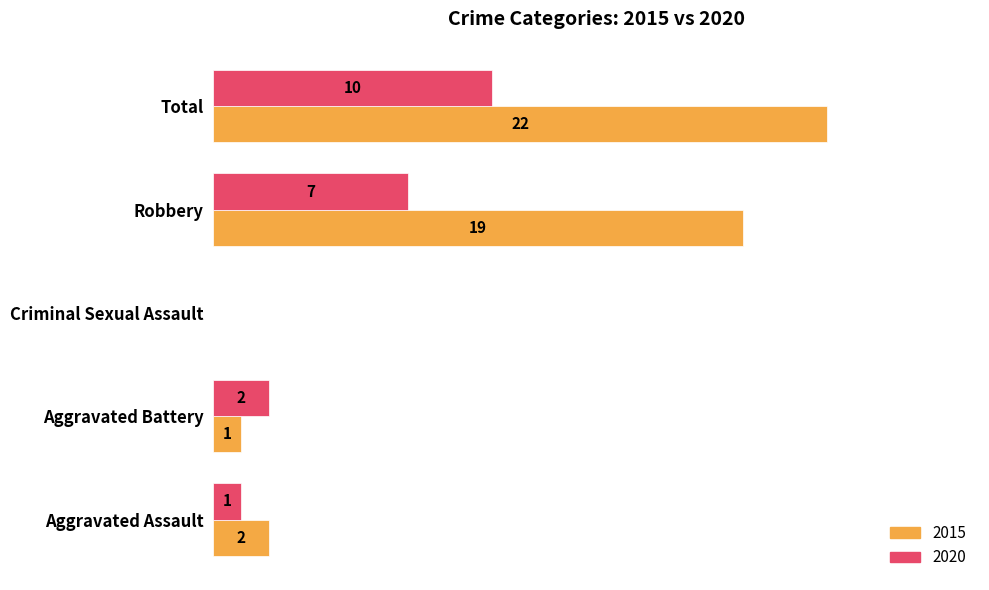

At which category does the chart reach its peak across all series?

Total